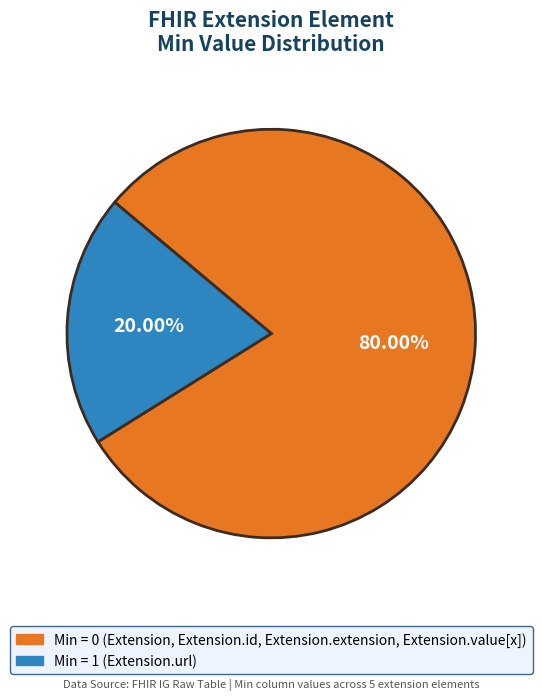

Is there any slice that represents more than half of the pie?

Yes